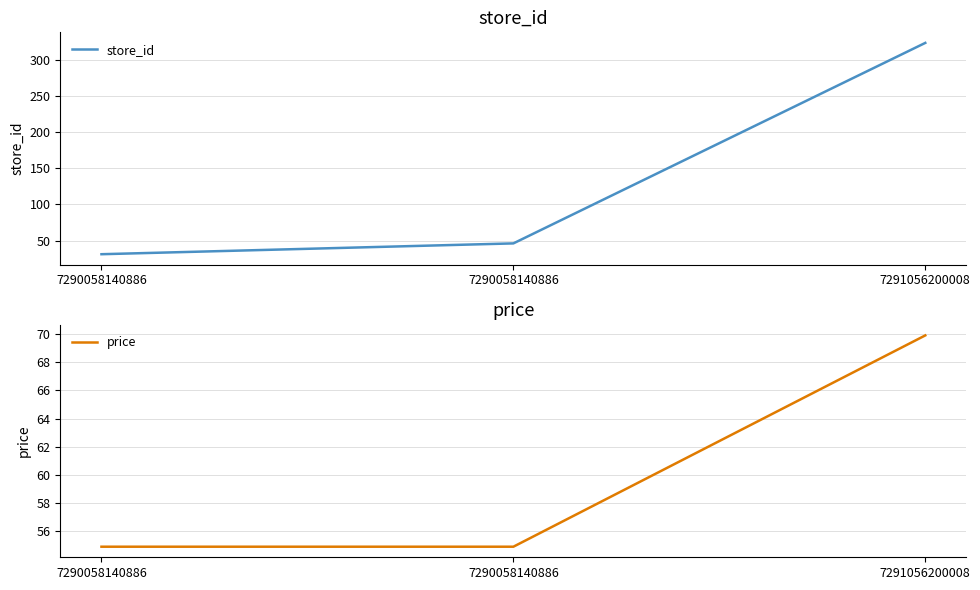

What is the value of the store_id point at the 1st from the left?

31.0